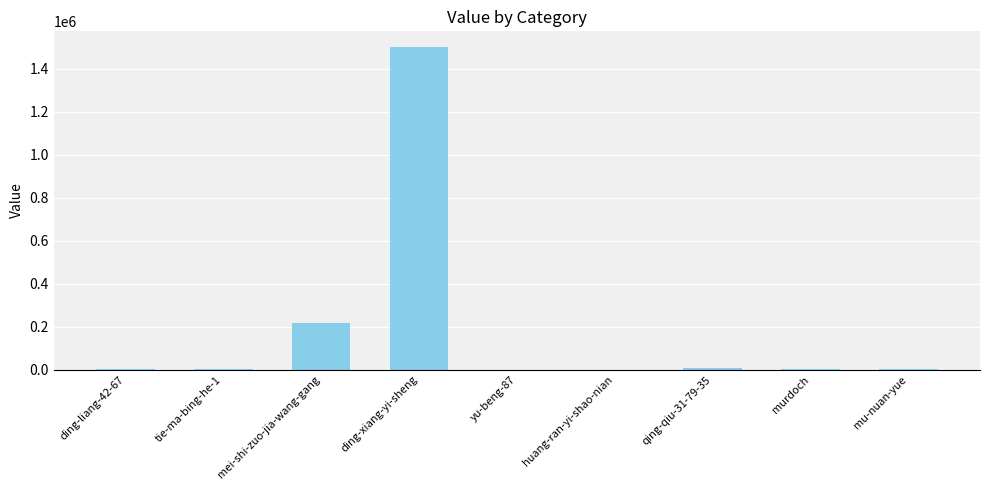

What is the sum of all values?

1731106